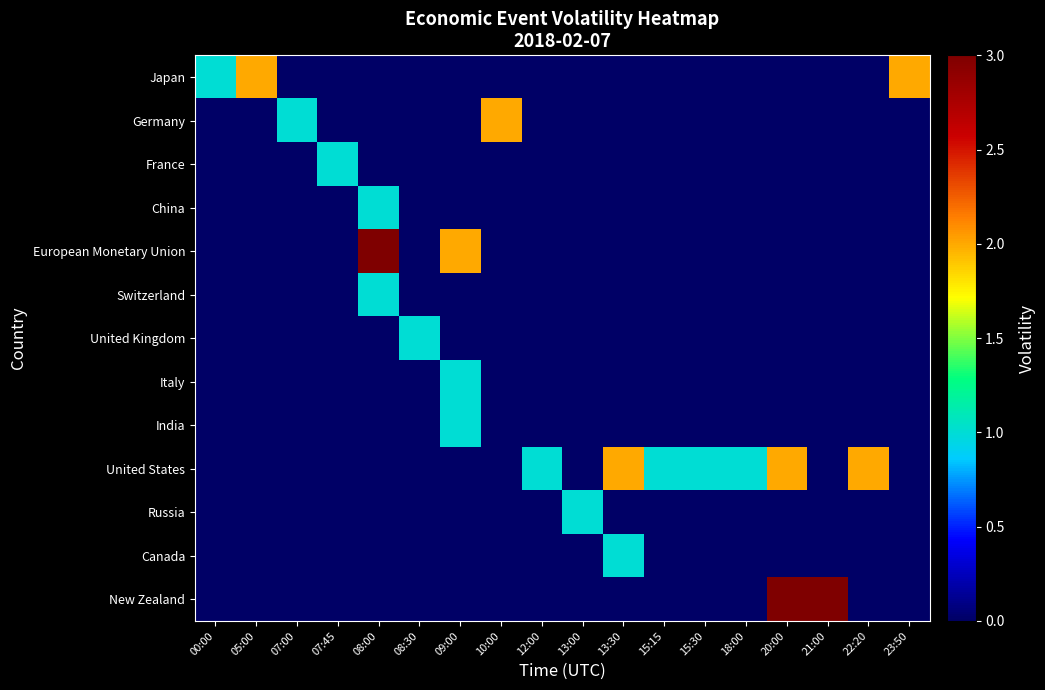

Rank the series at 15:15 from highest to lowest value.

United States, Japan, Germany, France, China, European Monetary Union, Switzerland, United Kingdom, Italy, India, Russia, Canada, New Zealand